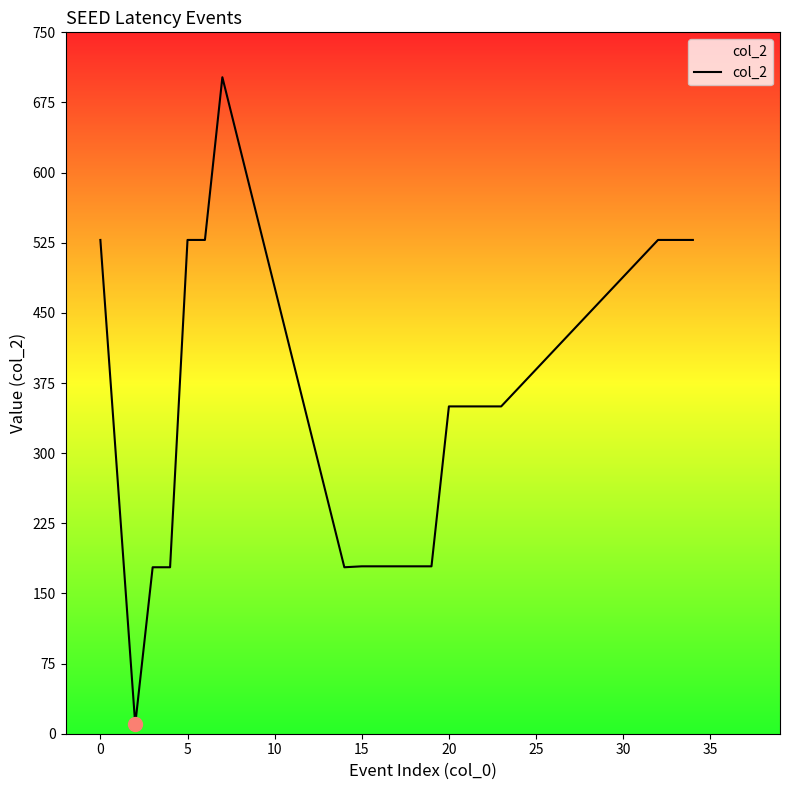

What is the greatest value displayed?

702